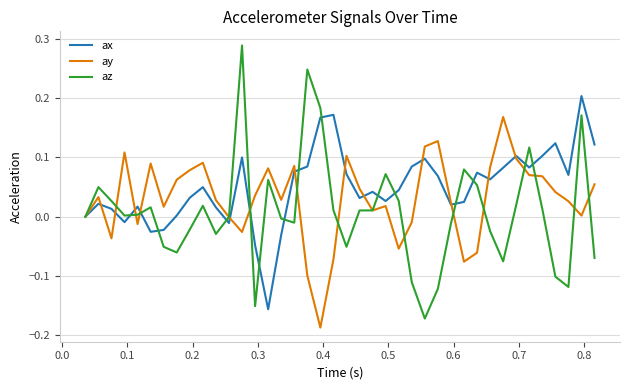

Which series has the widest spread of values?

az